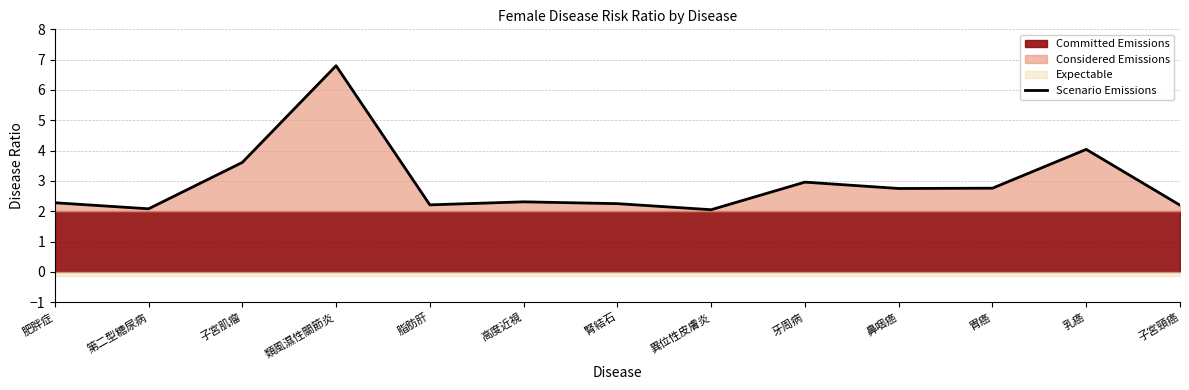

What is the minimum value shown in the chart?

2.0